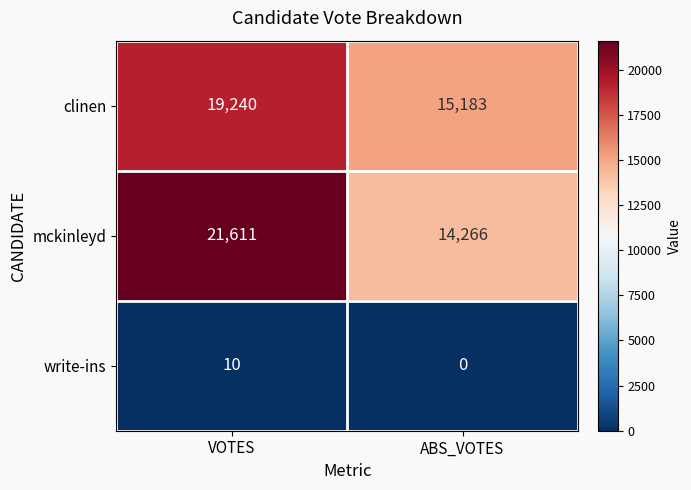

What is the difference between the mckinleyd values at ABS_VOTES and VOTES?

7345